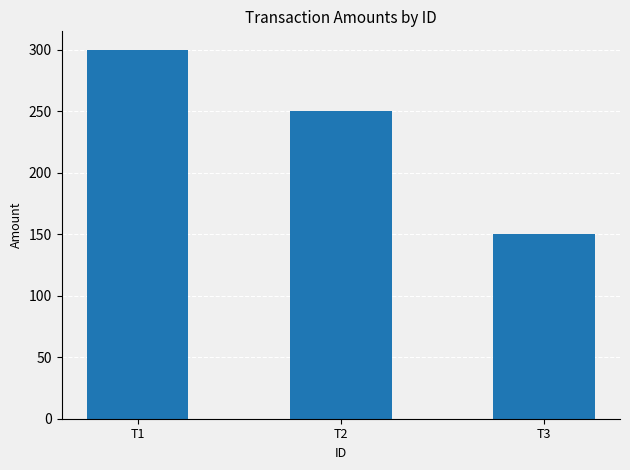

Where does the data first go above 250?

T1